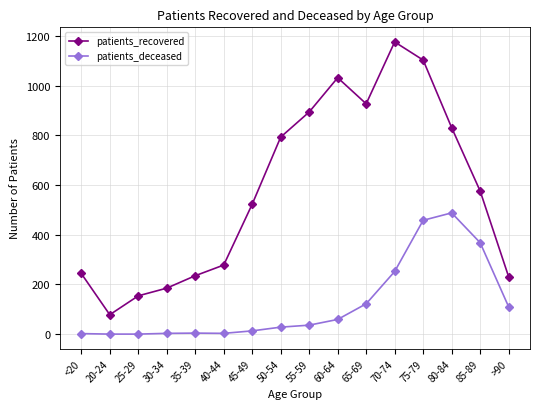

How many series are shown in this chart?

2